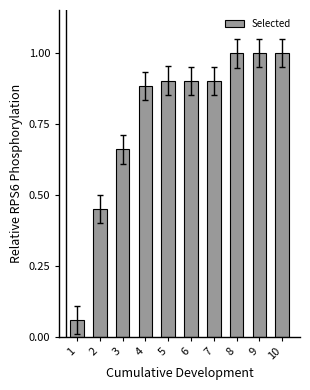

What is the sum of all values?

7.7